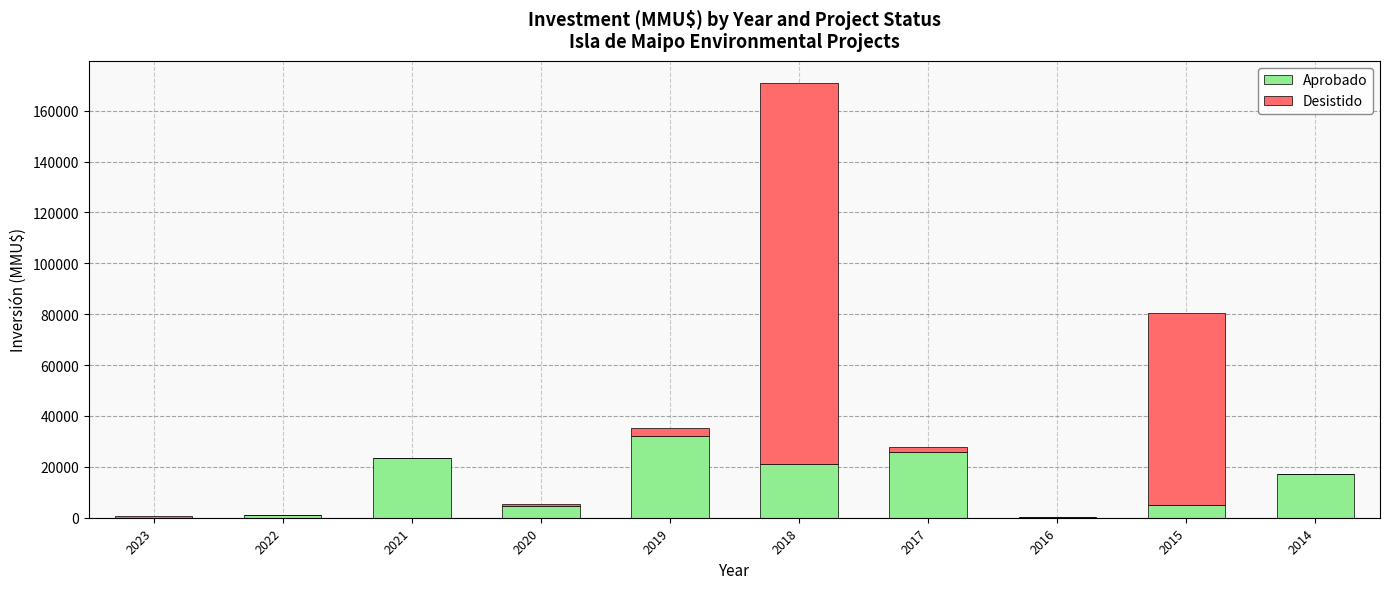

The value of Aprobado at 2015 is 5134. True or false?

True